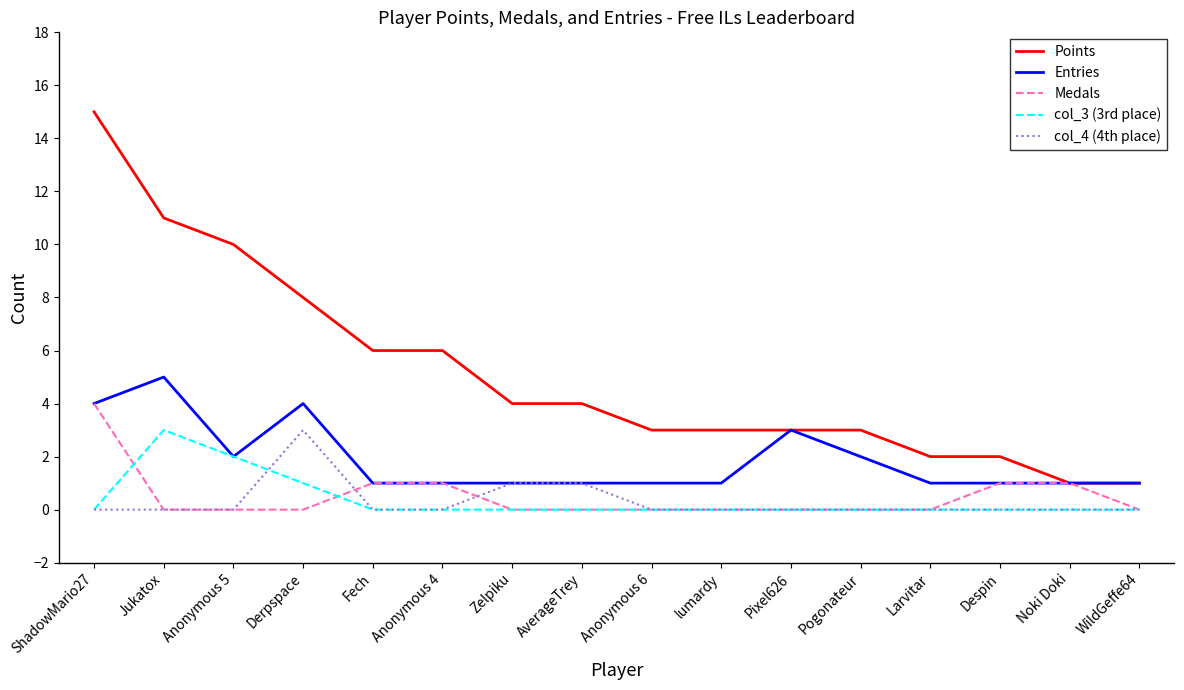

What is the difference between the col_4 (4th place) values at Pixel626 and AverageTrey?

1